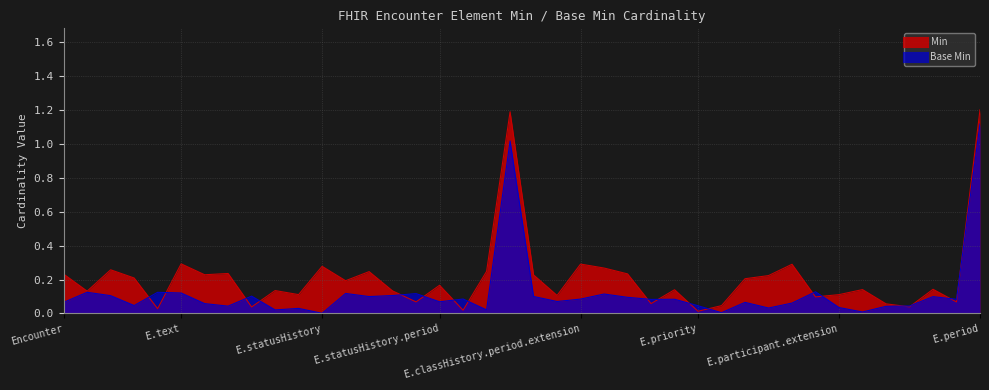

The chart shows a value of 0.1 at Encounter.id. True or false?

True